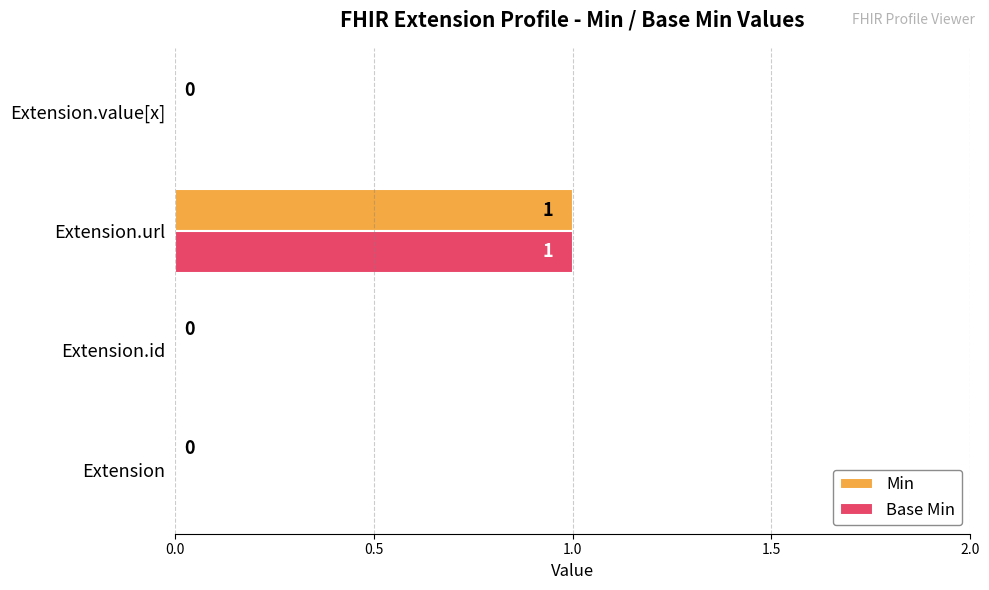

How many Base Min values are between 0 and 1?

4